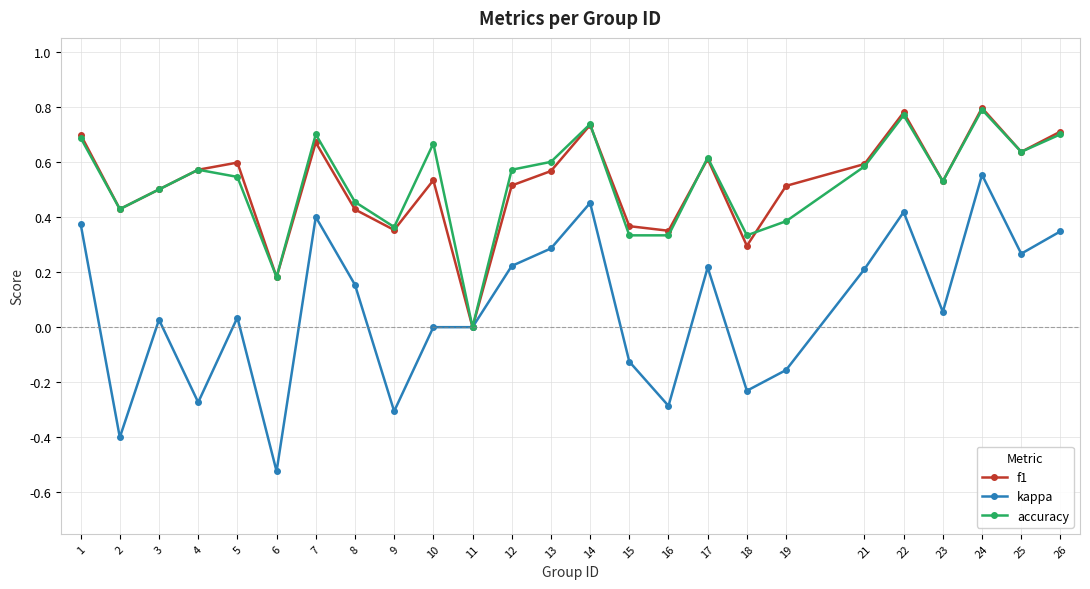

Where does the kappa series first go above 0?

1